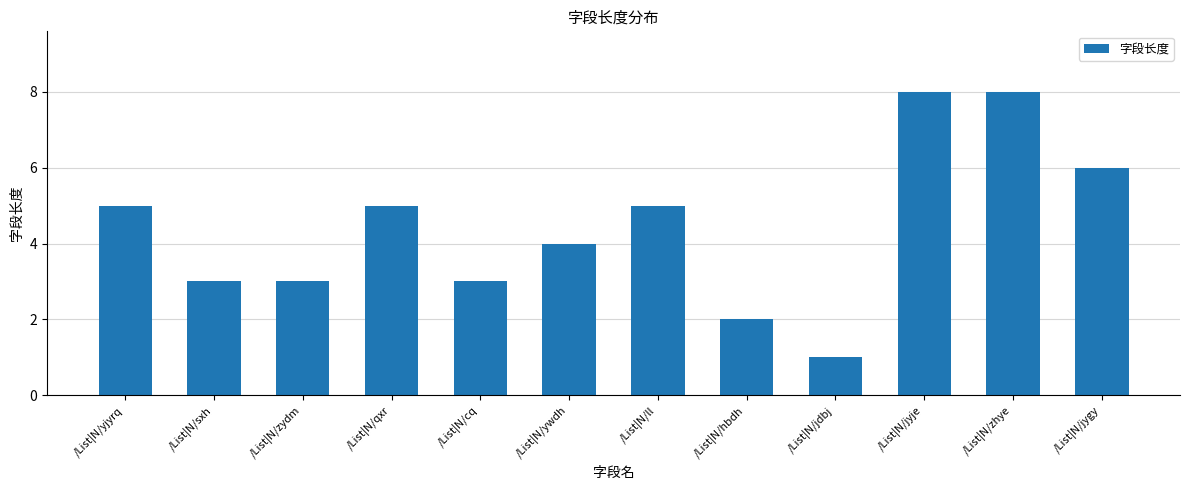

Reading left to right, transcribe all the data shown in this chart.

/List|N/yjyrq=5	/List|N/sxh=3	/List|N/zydm=3	/List|N/qxr=5	/List|N/cq=3	/List|N/ywdh=4	/List|N/ll=5	/List|N/hbdh=2	/List|N/jdbj=1	/List|N/jyje=8	/List|N/zhye=8	/List|N/jygy=6